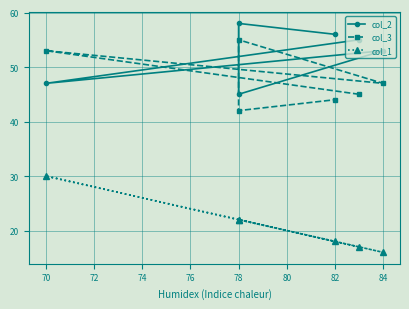

Reading left to right, list all the values displayed in this chart.

col_2: 55	47	53	45	58	56
col_3: 45	53	47	55	42	44
col_1: 17	30	16	22	22	18